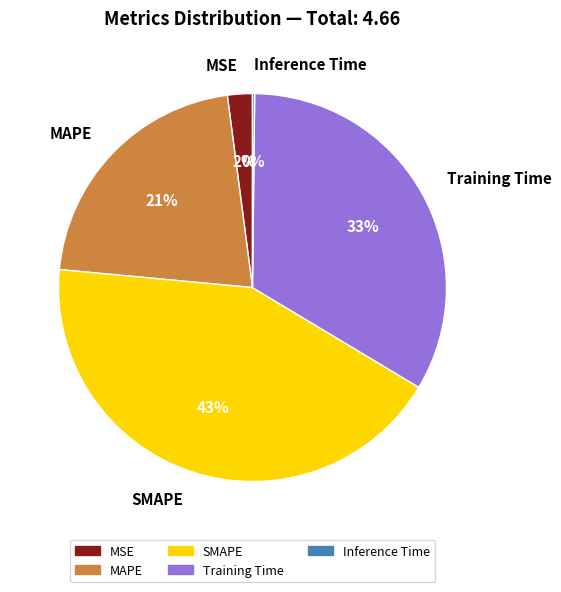

The MAPE slice represents 21% of the pie. True or false?

True